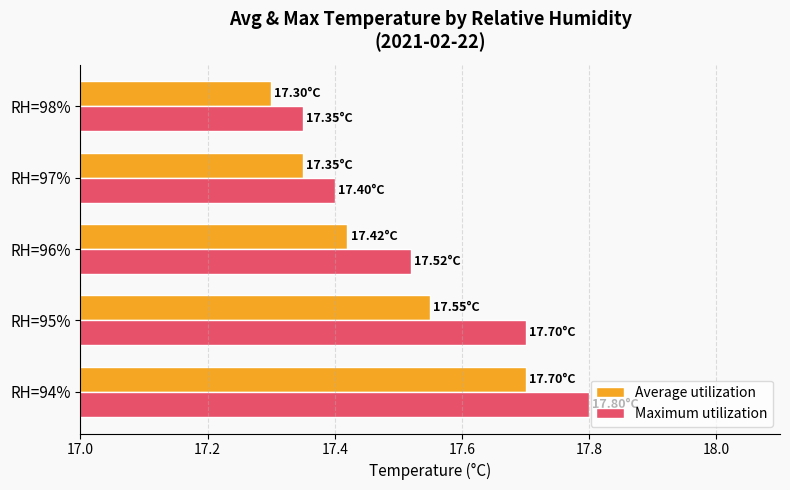

Which label corresponds to the smallest value in the chart?

RH=98%